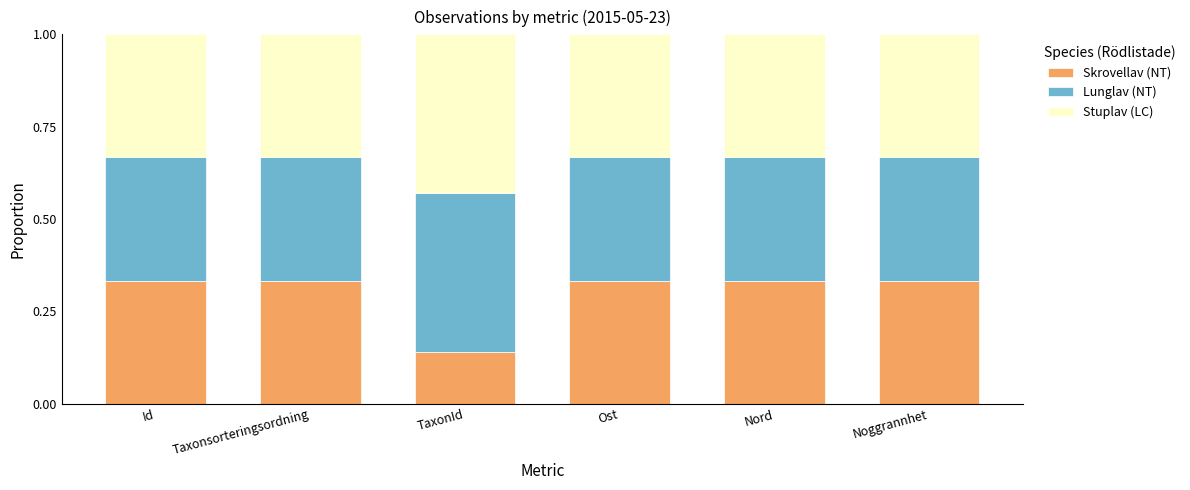

The Skrovellav (NT) series shows 0.5 at Nord. True or false?

False